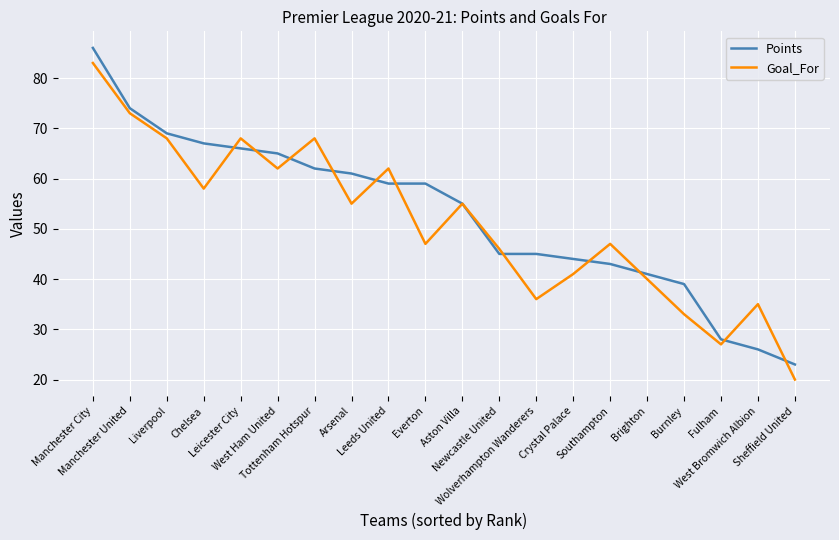

At which category is the sum across all series the highest?

Manchester City